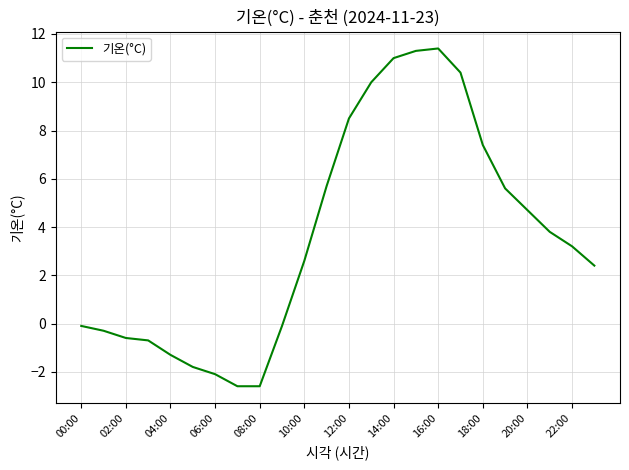

What is the greatest value displayed?

11.4